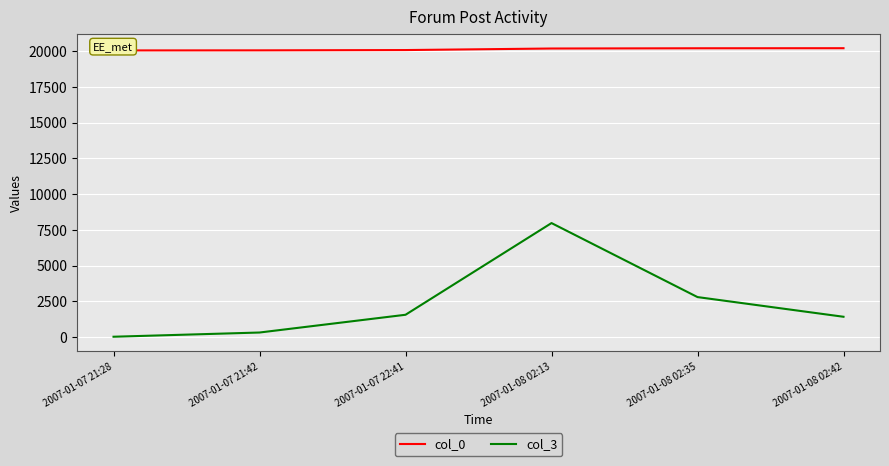

What is the difference between the col_3 values at 2007-01-07 22:41 and 2007-01-07 21:28?

1537